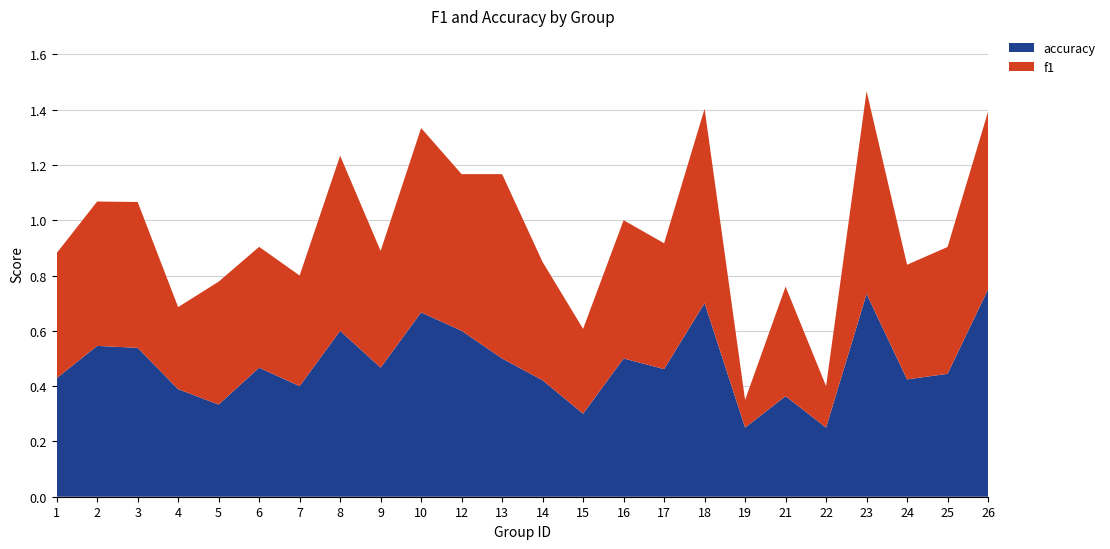

Reading left to right, transcribe all the data shown in this chart.

f1: 0.5	0.5	0.5	0.3	0.4	0.4	0.4	0.6	0.4	0.7	0.6	0.7	0.4	0.3	0.5	0.5	0.7	0.1	0.4	0.2	0.7	0.4	0.5	0.6
accuracy: 0.4	0.5	0.5	0.4	0.3	0.5	0.4	0.6	0.5	0.7	0.6	0.5	0.4	0.3	0.5	0.5	0.7	0.2	0.4	0.2	0.7	0.4	0.4	0.8